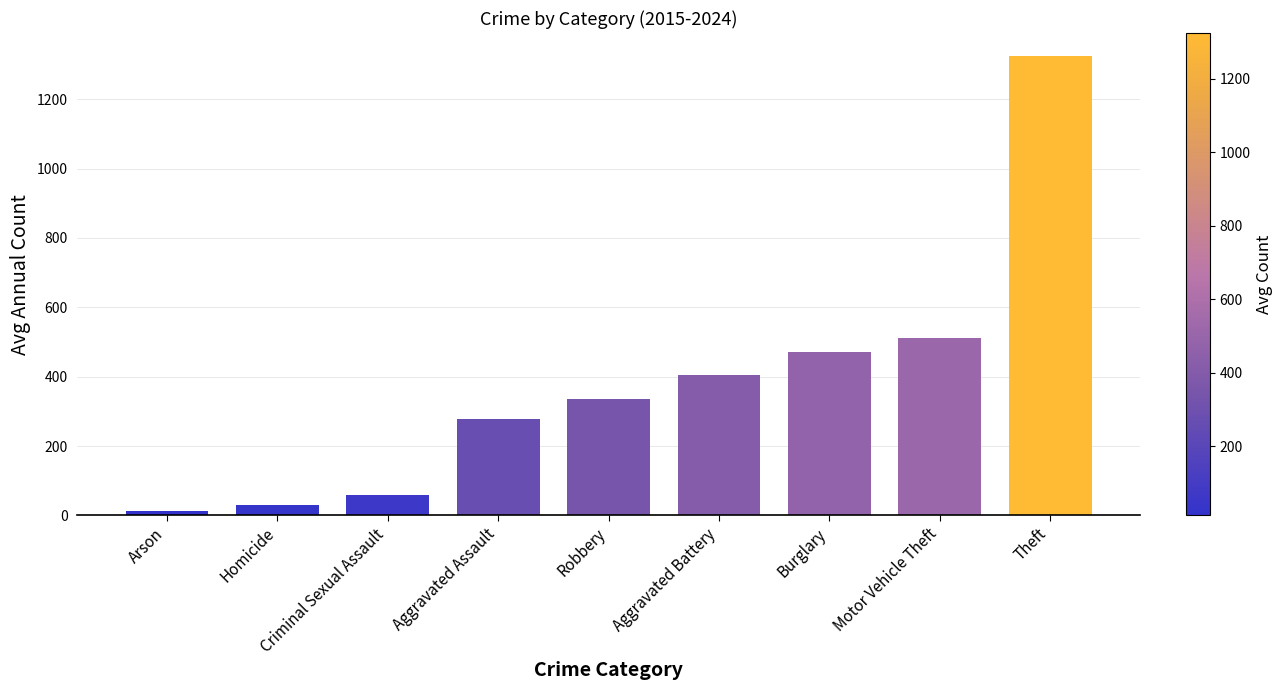

Which category has the highest value across all series?

Theft